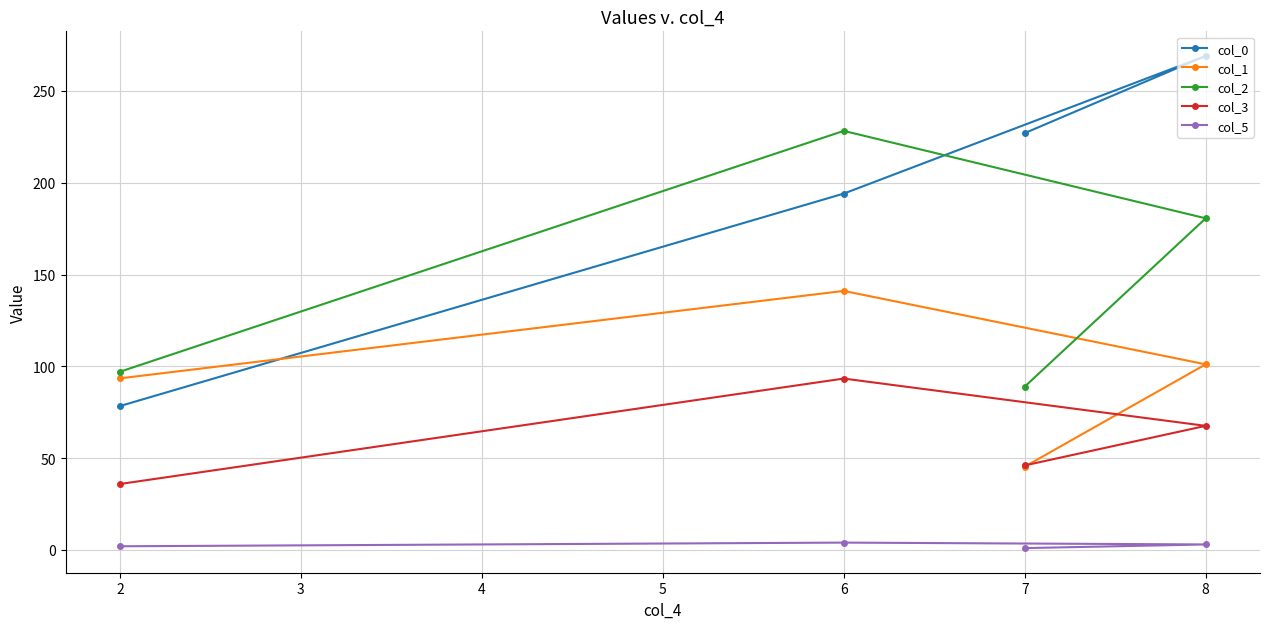

Does the chart display data point markers on the line(s)?

Yes